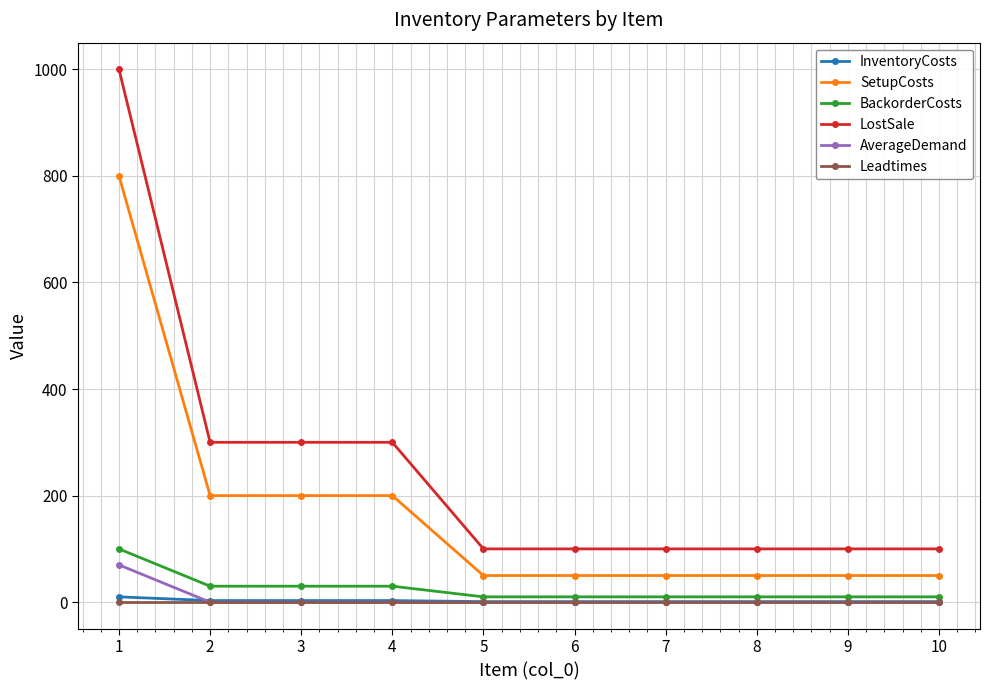

True or false: Leadtimes and LostSale cross at least once.

False